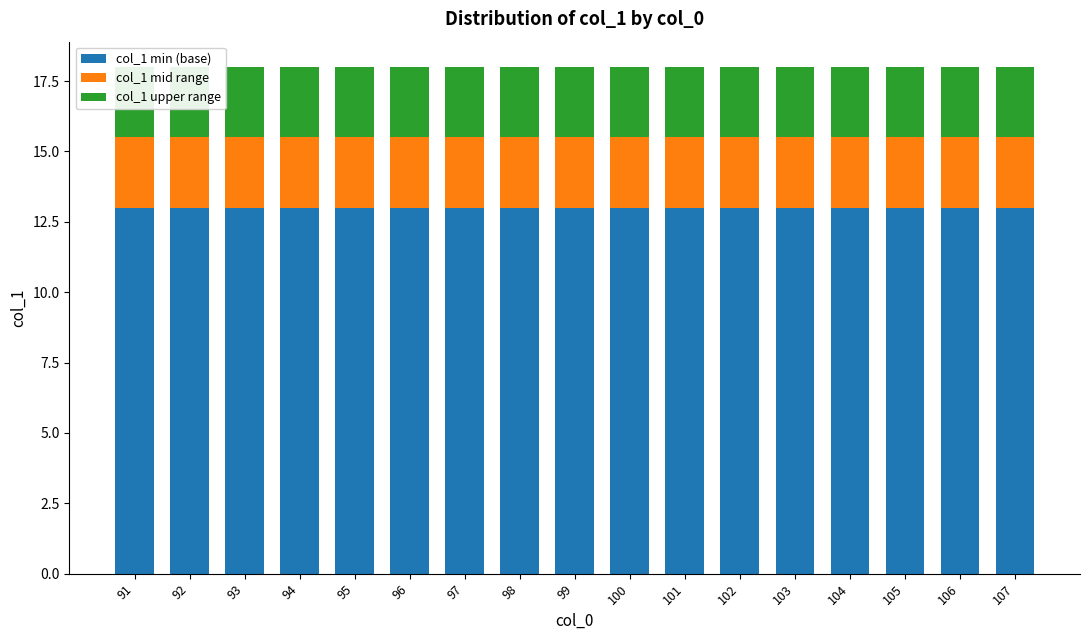

At which label does col_1 mid range reach its peak?

91